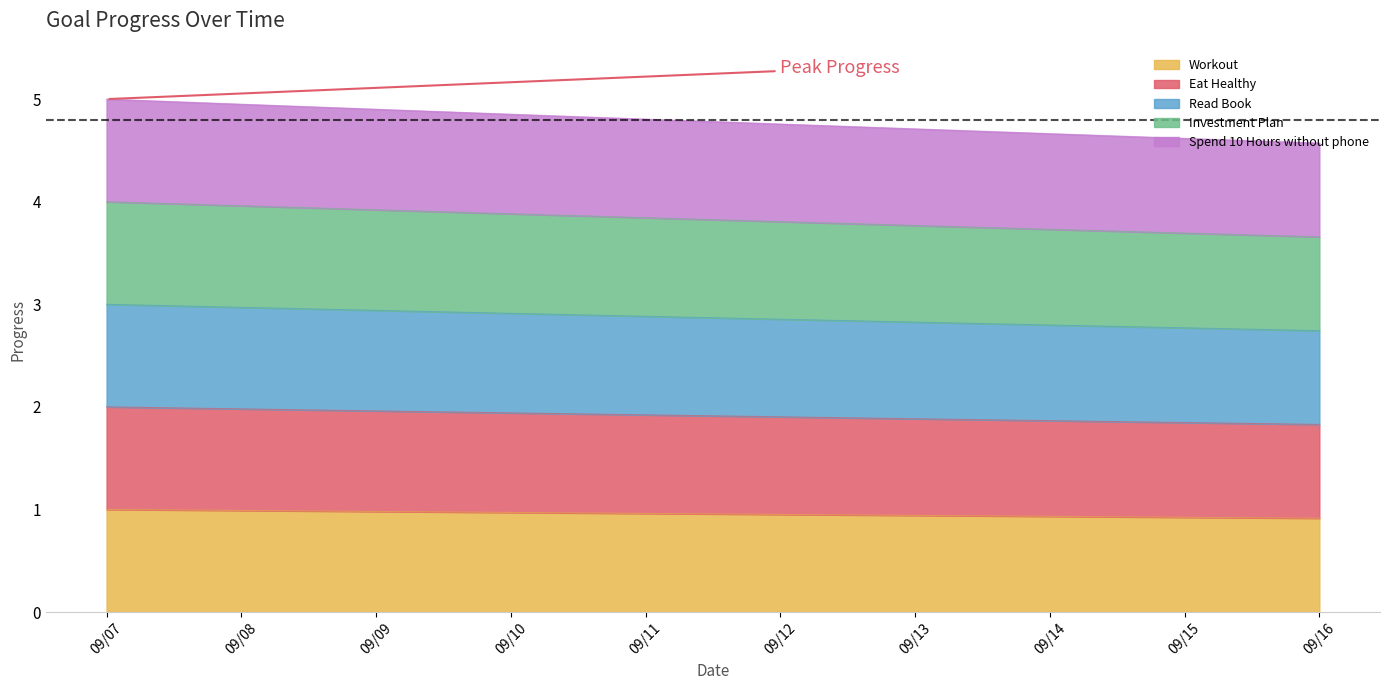

Does the chart display data point markers on the line(s)?

No